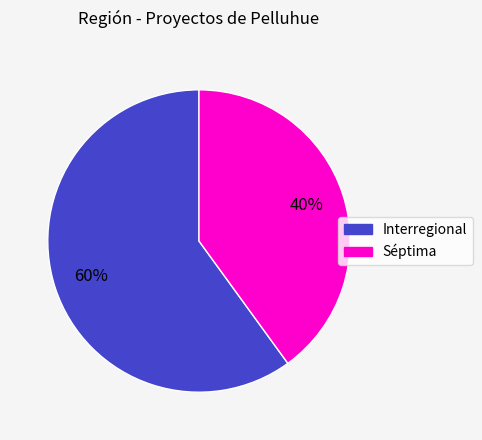

Between Interregional and Séptima, which is larger?

Interregional